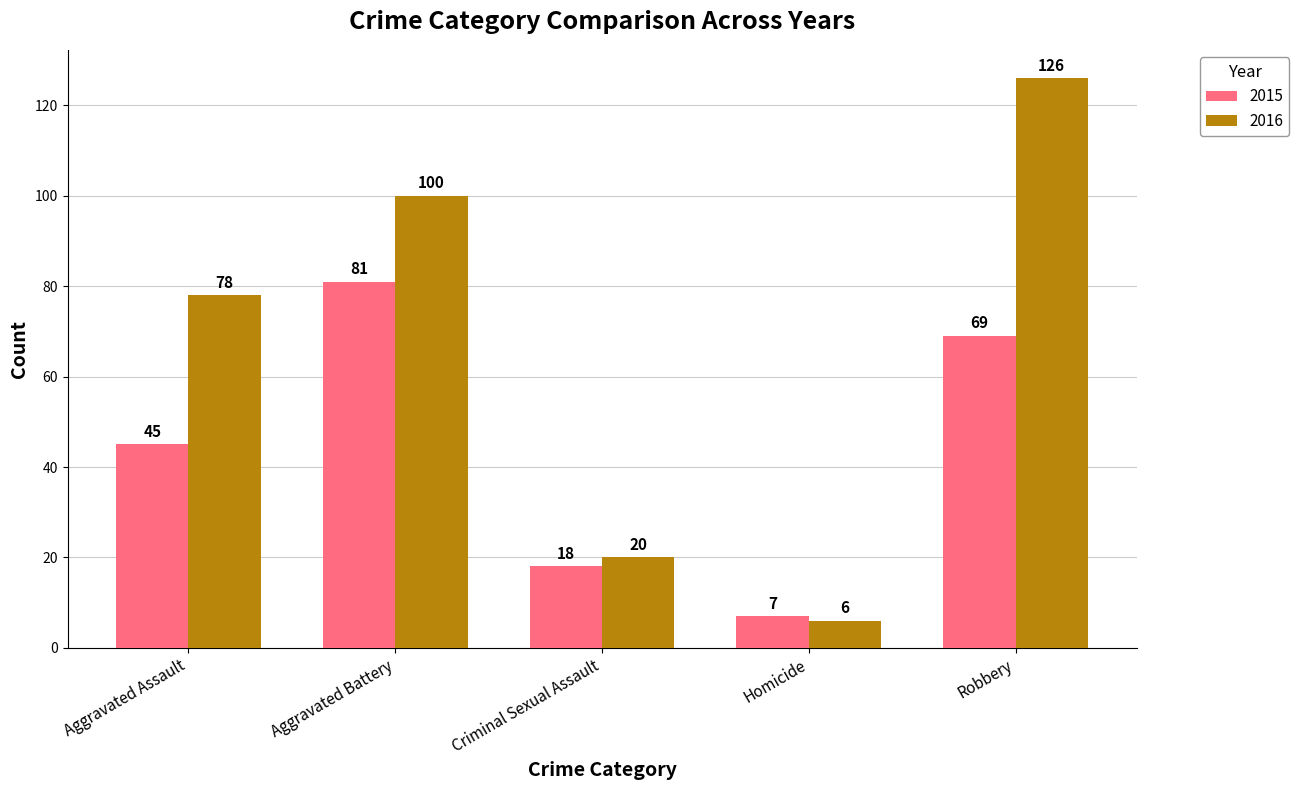

Reading left to right, what are all the values shown in this chart?

2015: Aggravated Assault=45	Aggravated Battery=81	Criminal Sexual Assault=18	Homicide=7	Robbery=69
2016: Aggravated Assault=78	Aggravated Battery=100	Criminal Sexual Assault=20	Homicide=6	Robbery=126